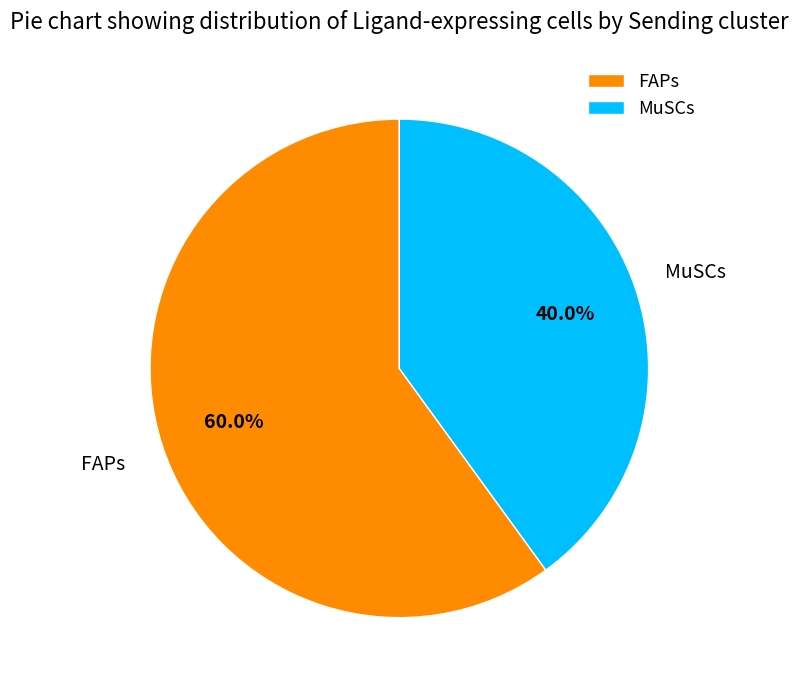

Approximately how many times larger is the value at FAPs compared to MuSCs?

1.5